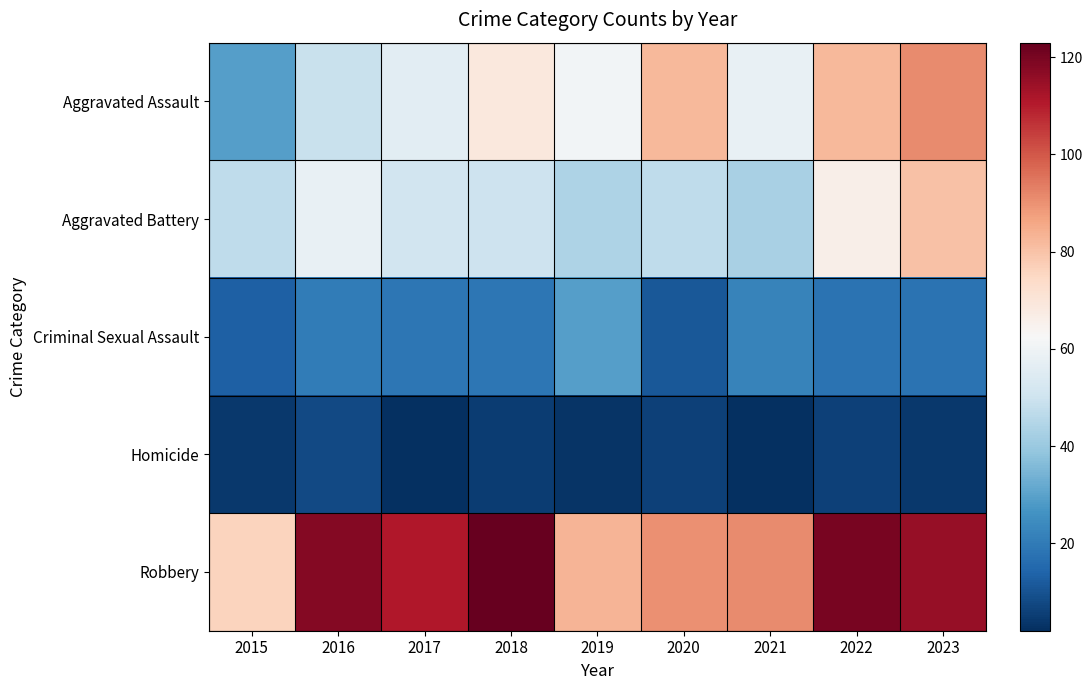

Reading left to right, what are all the values shown in this chart?

Aggravated Assault: 2015=29	2016=49	2017=56	2018=69	2019=61	2020=82	2021=58	2022=82	2023=91
Aggravated Battery: 2015=47	2016=58	2017=51	2018=50	2019=44	2020=47	2021=43	2022=66	2023=80
Criminal Sexual Assault: 2015=13	2016=20	2017=19	2018=19	2019=29	2020=11	2021=22	2022=18	2023=18
Homicide: 2015=4	2016=8	2017=2	2018=5	2019=3	2020=6	2021=2	2022=6	2023=4
Robbery: 2015=76	2016=118	2017=111	2018=123	2019=83	2020=90	2021=91	2022=120	2023=115